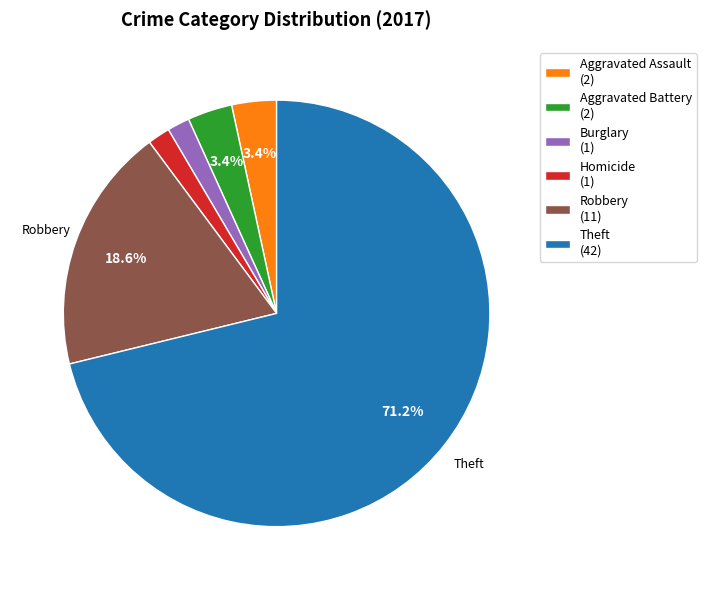

Count the number of slices in the pie.

6